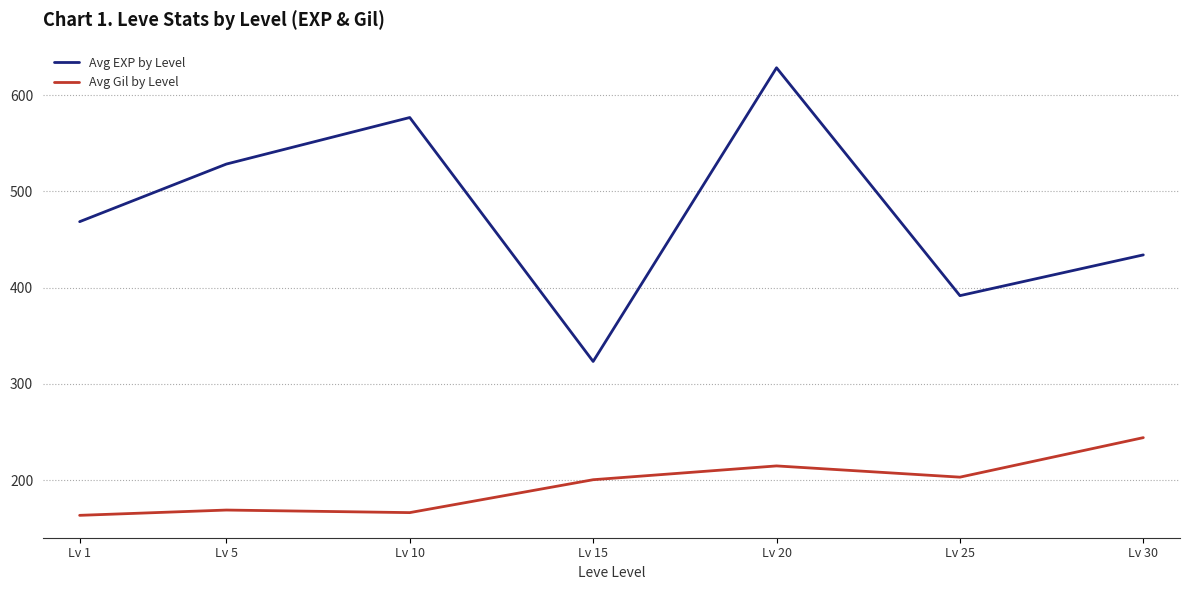

Which series has the widest spread of values?

Avg EXP by Level